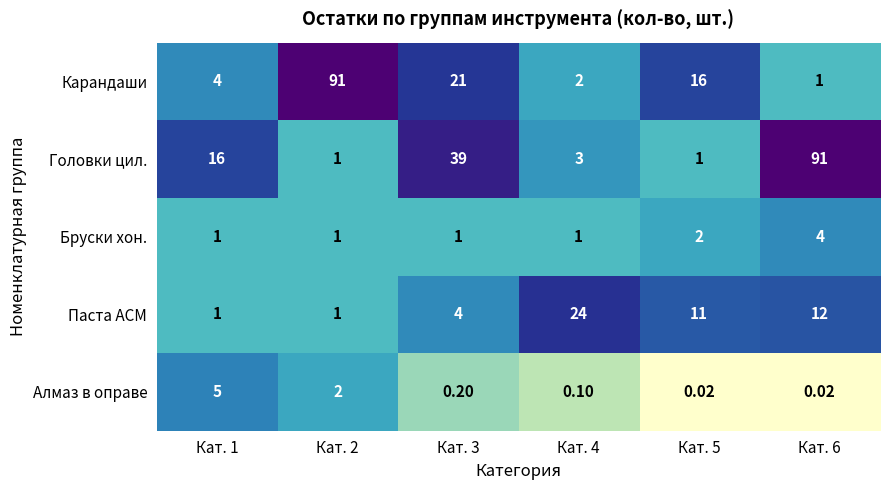

Rank the series at Кат. 3 from lowest to highest value.

Алмаз в оправе, Бруски хон., Паста АСМ, Карандаши, Головки цил.